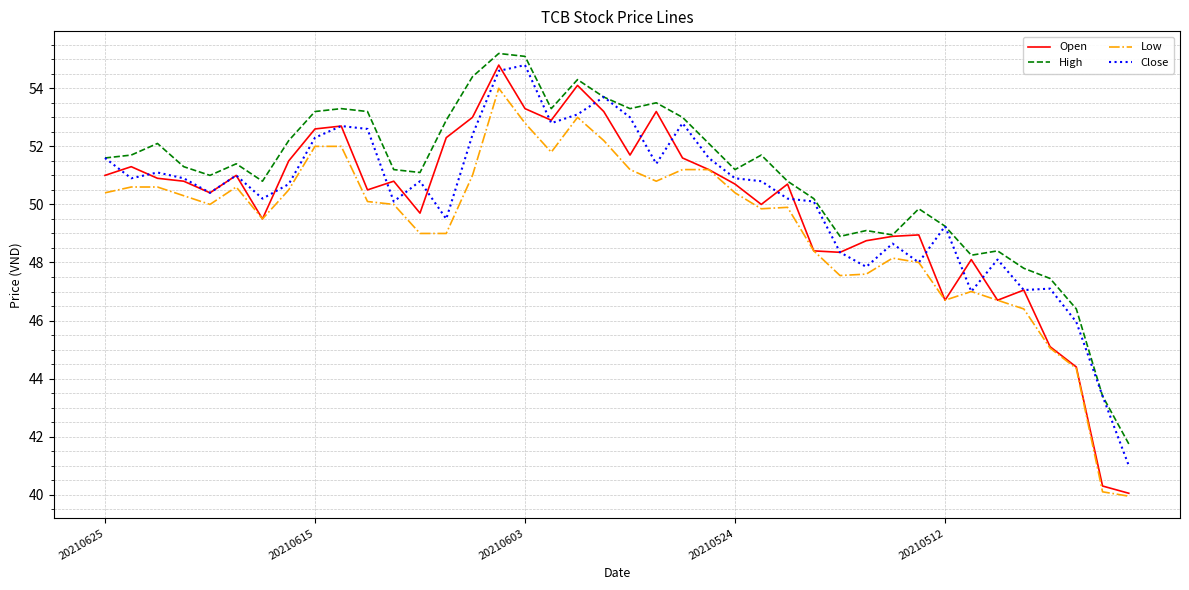

List the series in order of their overall mean, lowest first.

Low, Open, Close, High